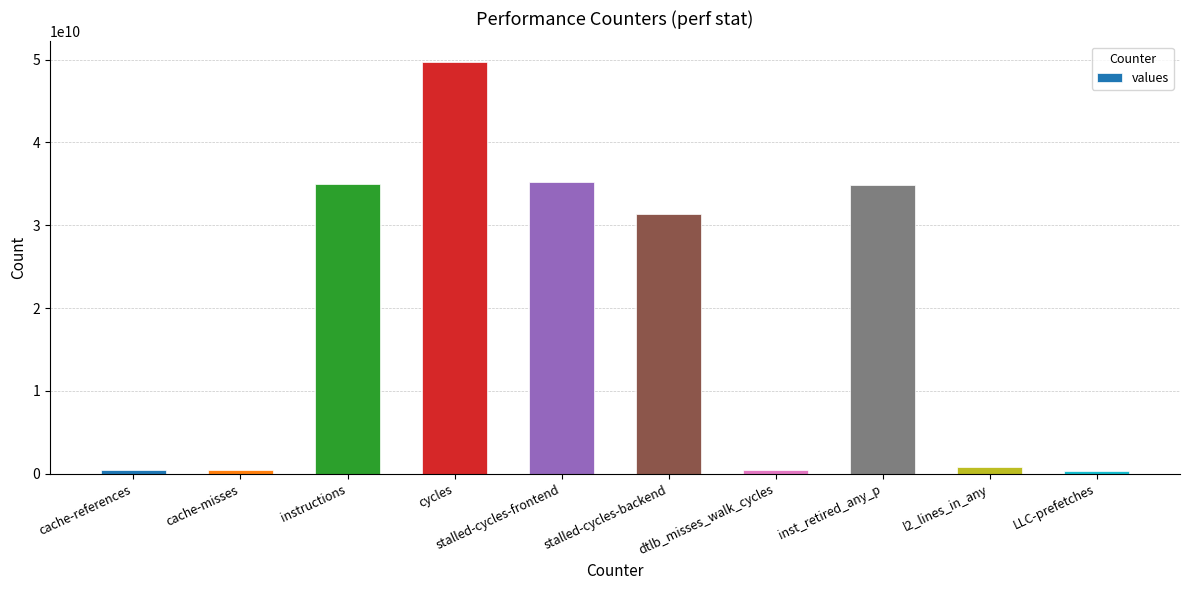

Approximately how many times larger is the value at instructions compared to cycles?

0.7